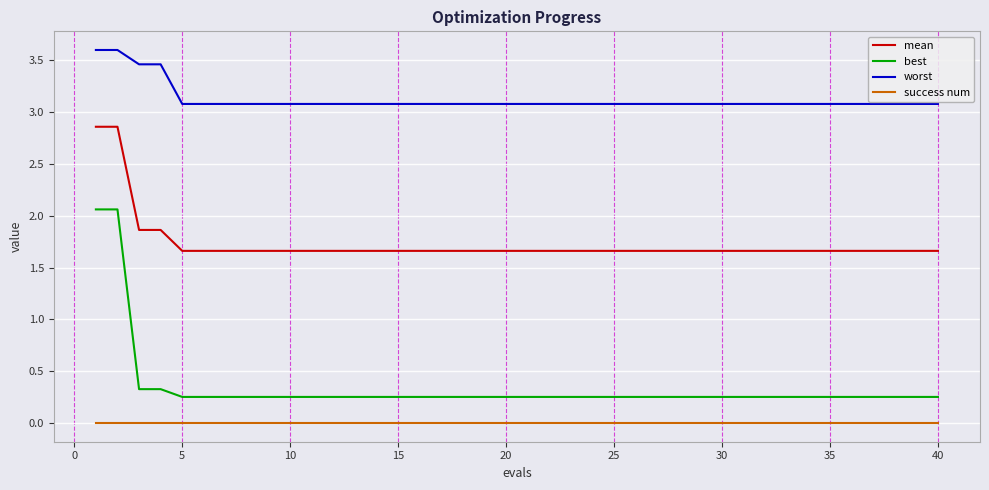

Which series has the largest total across all categories?

worst